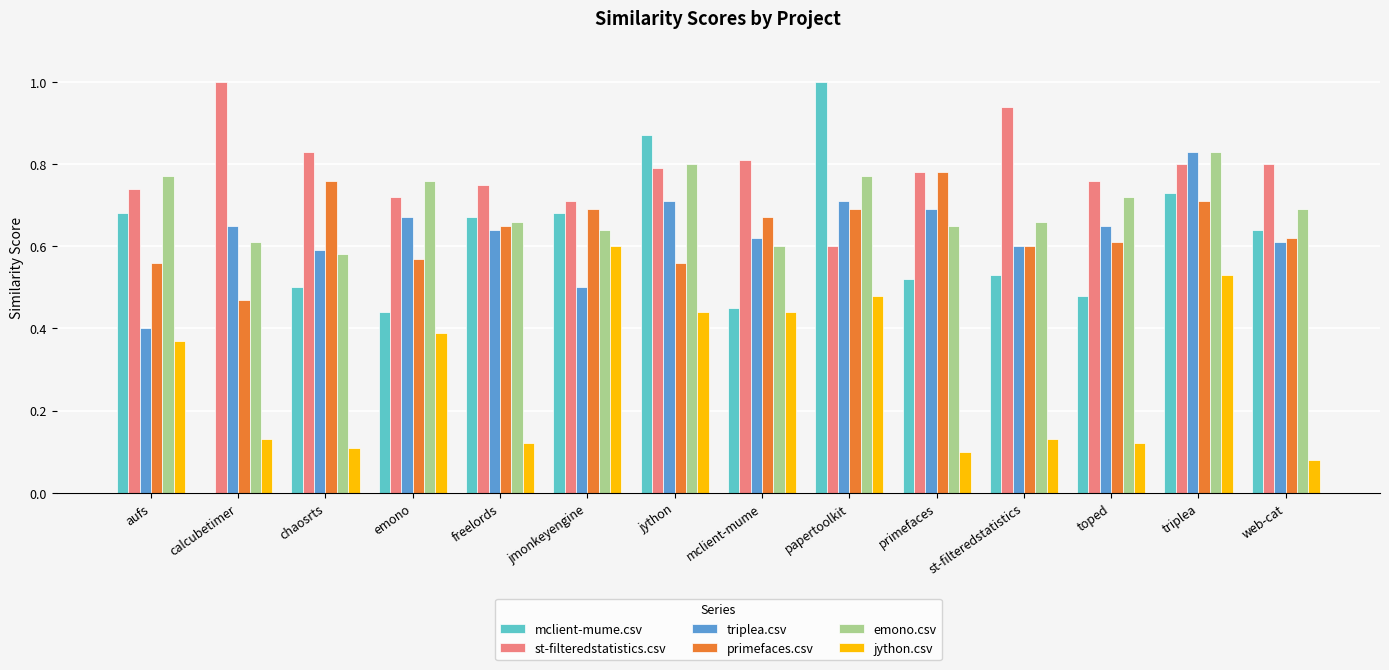

What is the sum of all triplea.csv values?

8.9